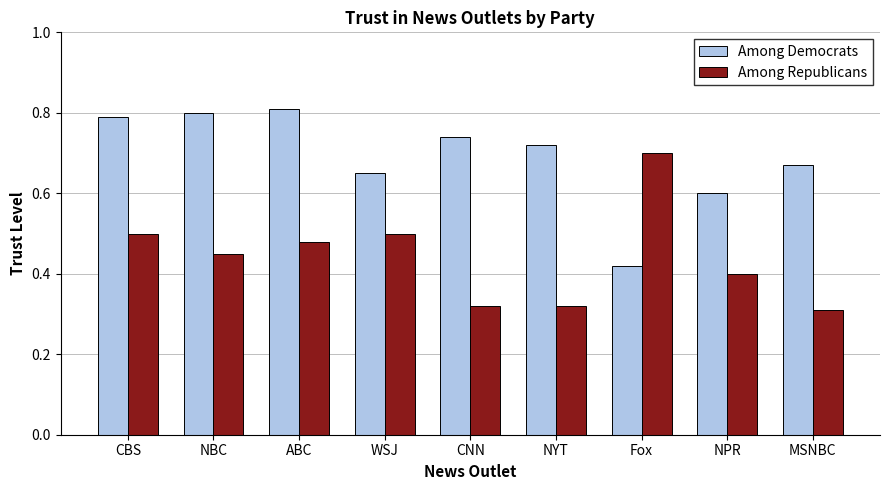

Rank the categories by Among Democrats value from highest to lowest.

ABC, NBC, CBS, CNN, NYT, MSNBC, WSJ, NPR, Fox